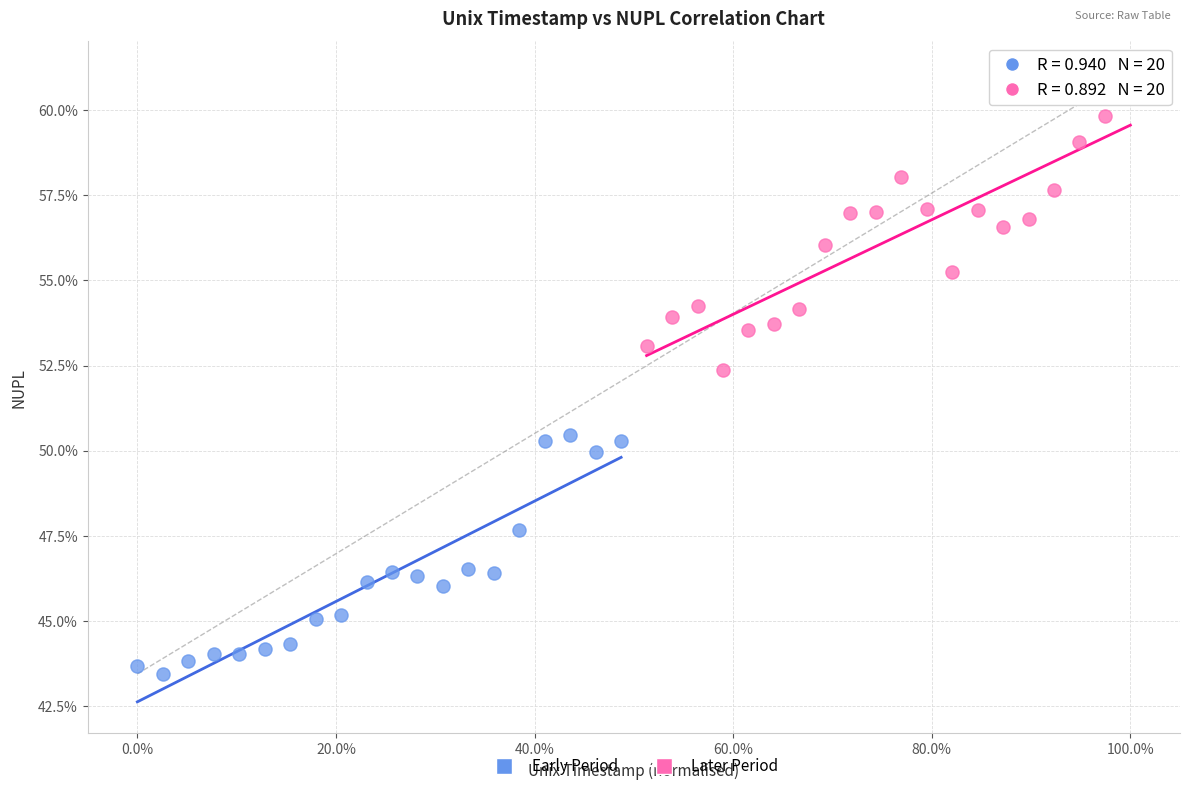

What are all the series names shown in the legend?

Early Period, Later Period